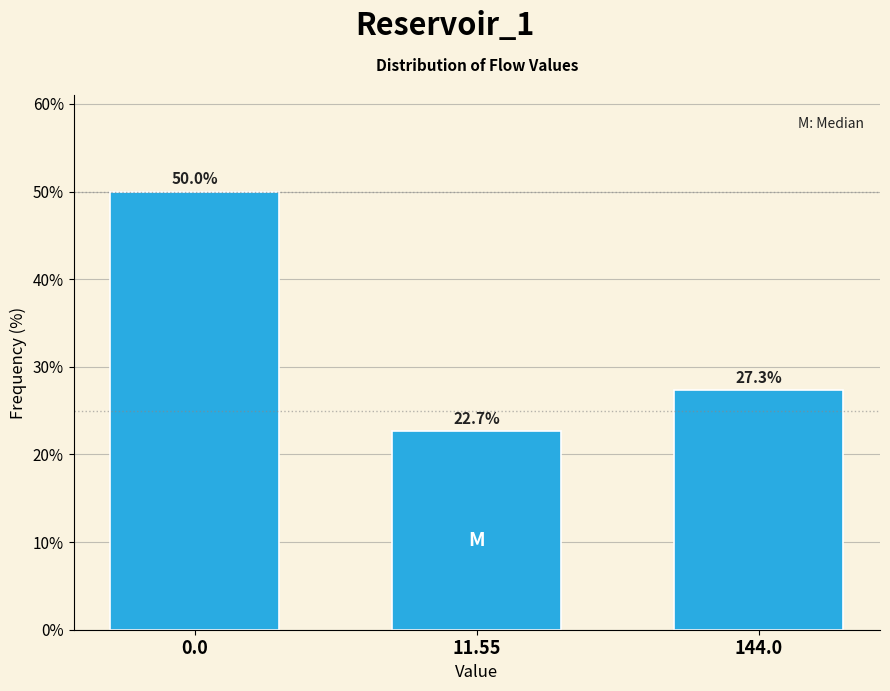

Reading left to right, extract all data points from this chart.

50.0	22.7	27.3